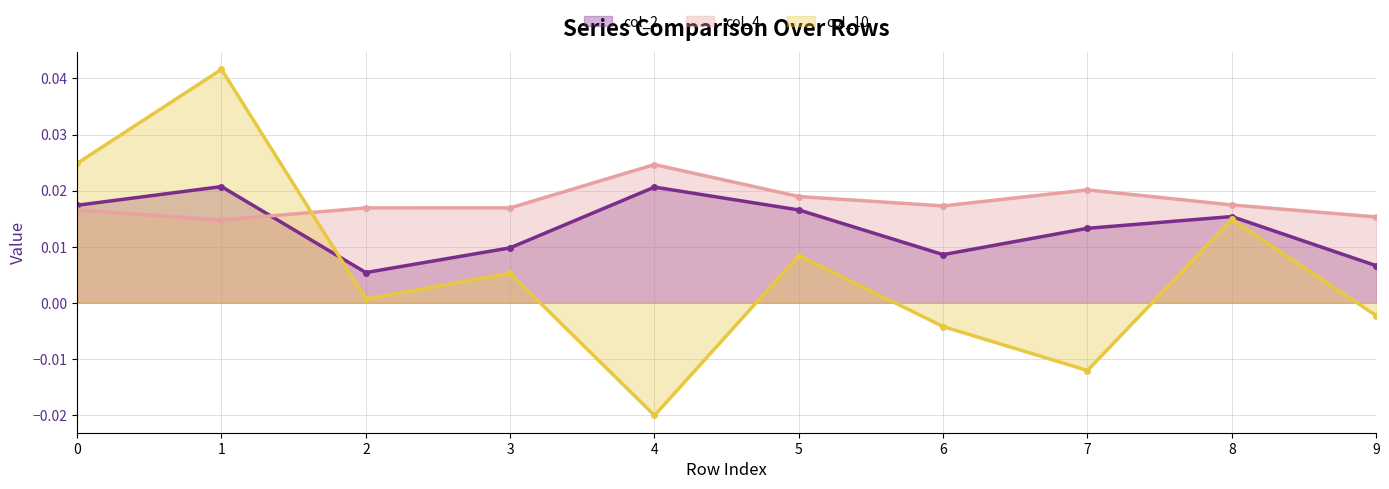

Which series has the widest spread of values?

col_10 line